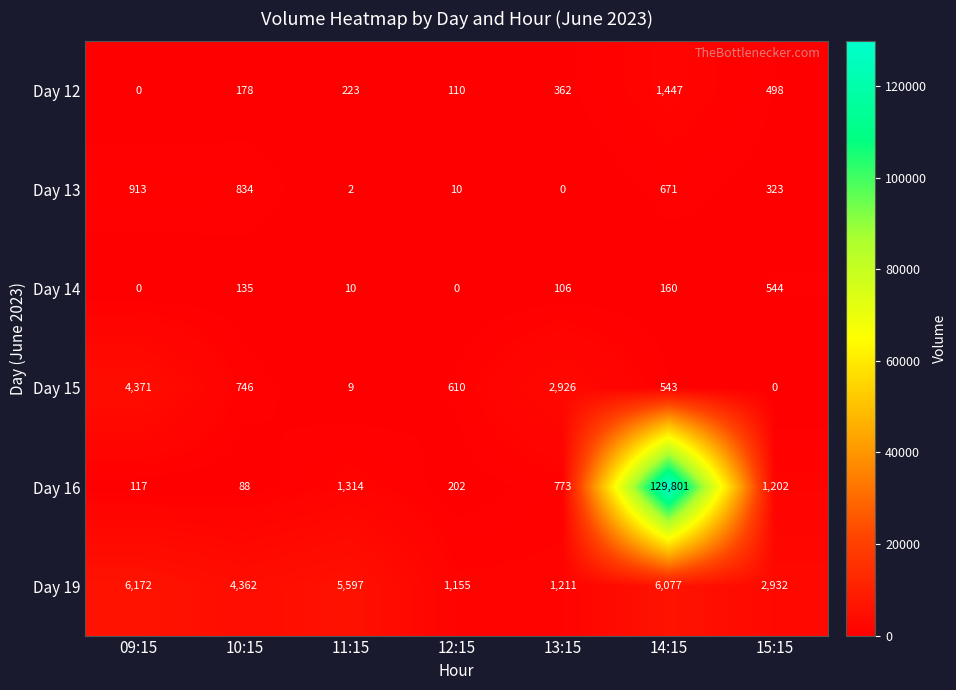

Where is Day 16 nearest to the value 64944?

11:15